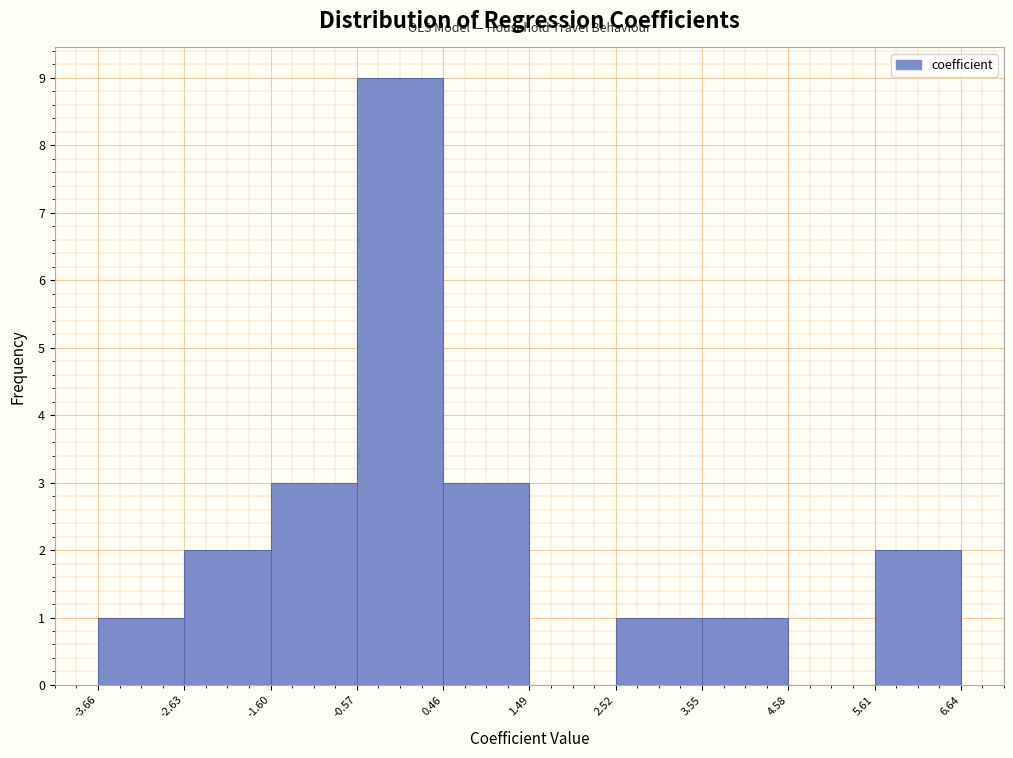

Reading left to right, transcribe this chart: for each bar, give the range it covers on the x-axis and its height. The values are not printed on the chart, so give them approximately, as read against the axis.

-3.66 to -2.63: 1
-2.63 to -1.60: 2
-1.60 to -0.57: 3
-0.57 to 0.46: 9
0.46 to 1.49: 3
1.49 to 2.52: 0
2.52 to 3.55: 1
3.55 to 4.58: 1
4.58 to 5.61: 0
5.61 to 6.64: 2